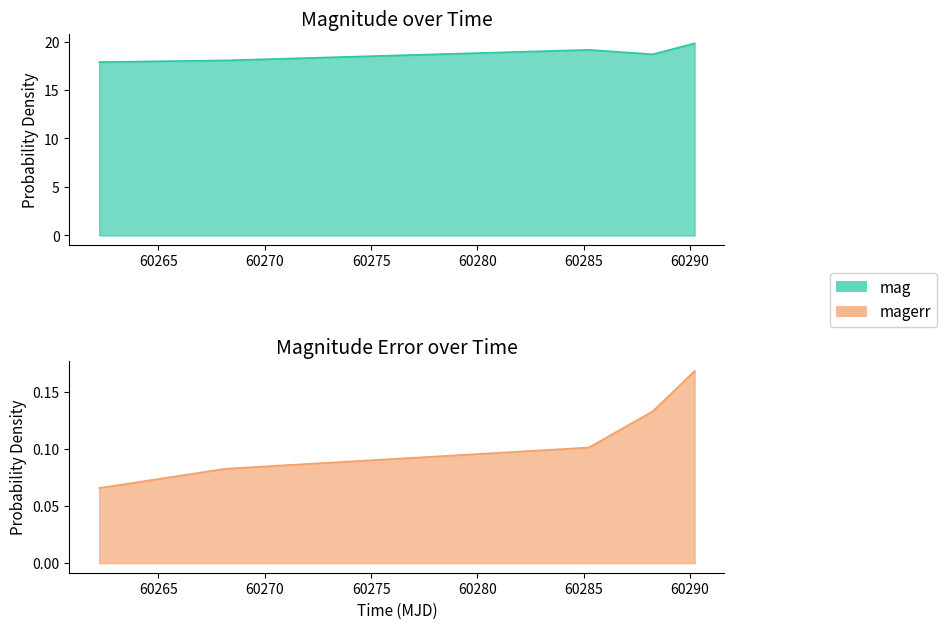

At how many categories does at least one series exceed 15?

5